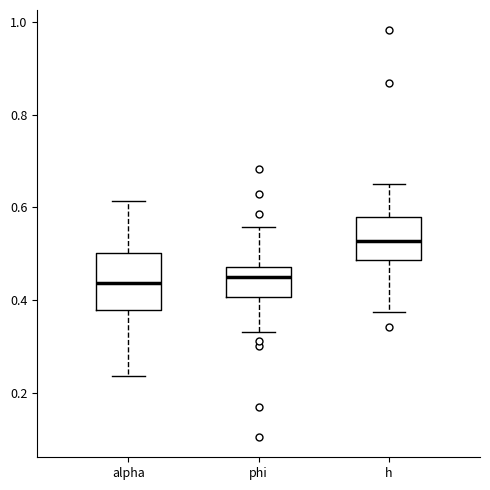

Which box is the tallest, from its lower edge to its upper edge?

alpha